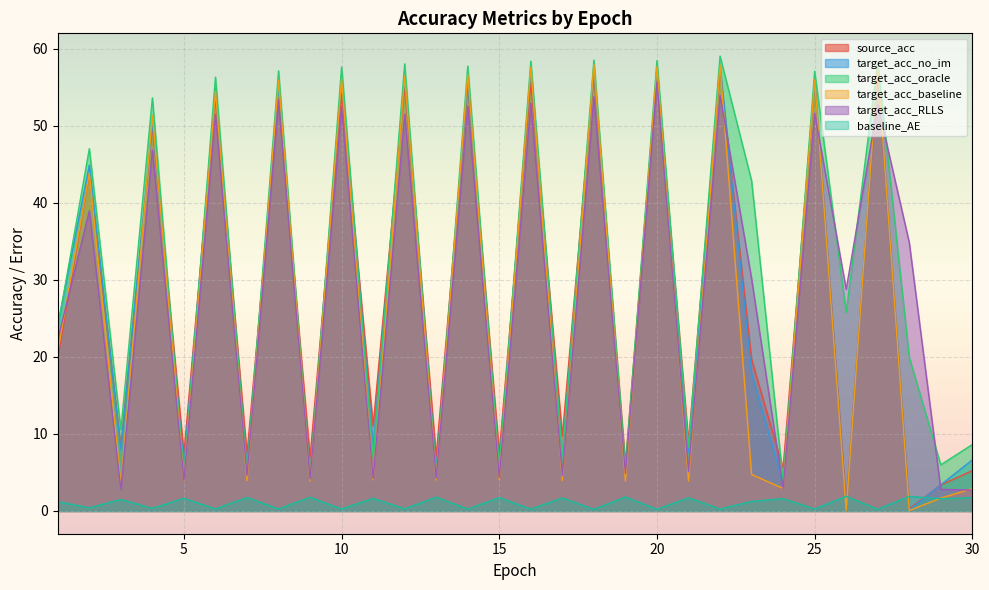

Which label corresponds to the smallest value in the chart?

26